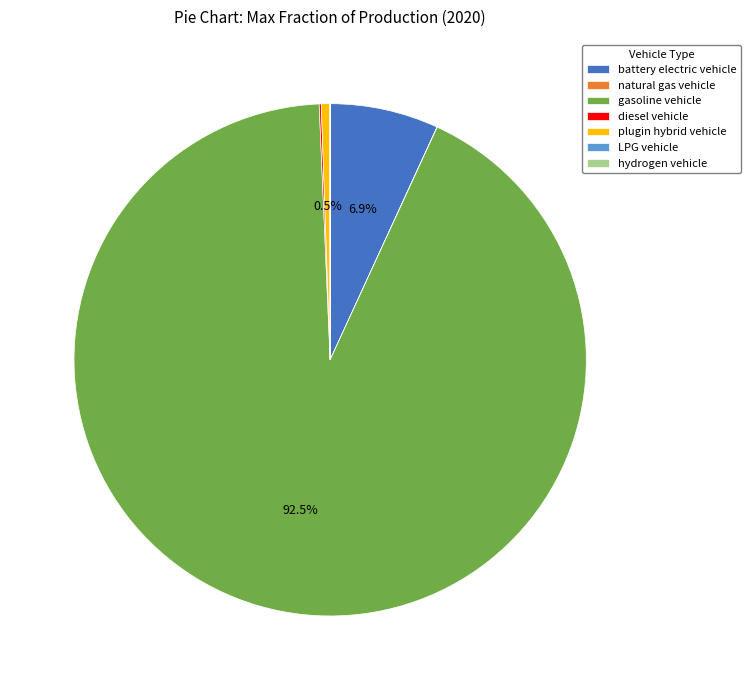

Which category accounts for the majority?

gasoline vehicle